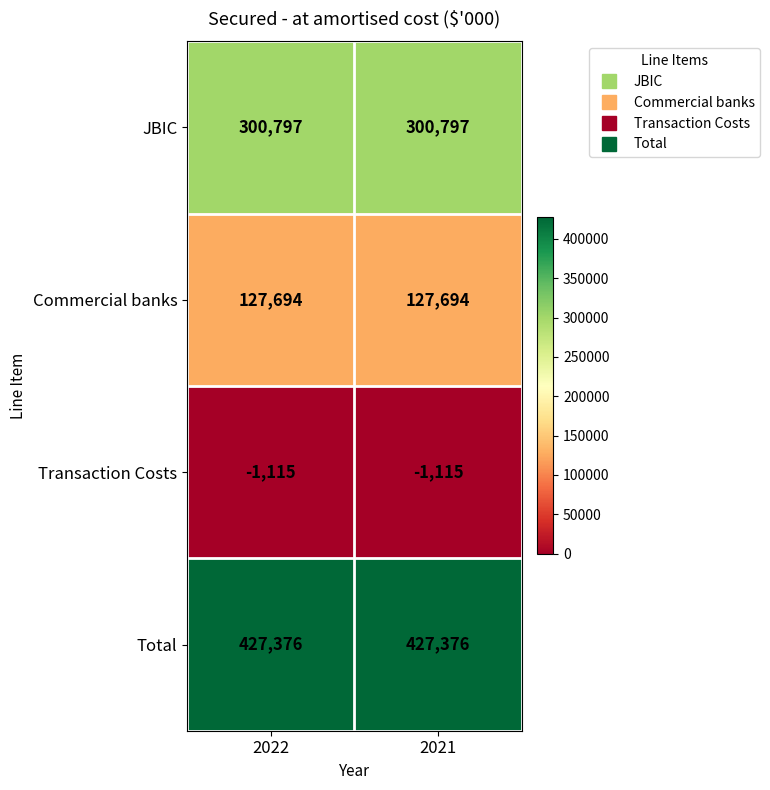

Reading right to left, extract all data points from this chart.

JBIC: 300797	300797
Commercial banks: 127694	127694
Transaction Costs: -1115	-1115
Total: 427376	427376